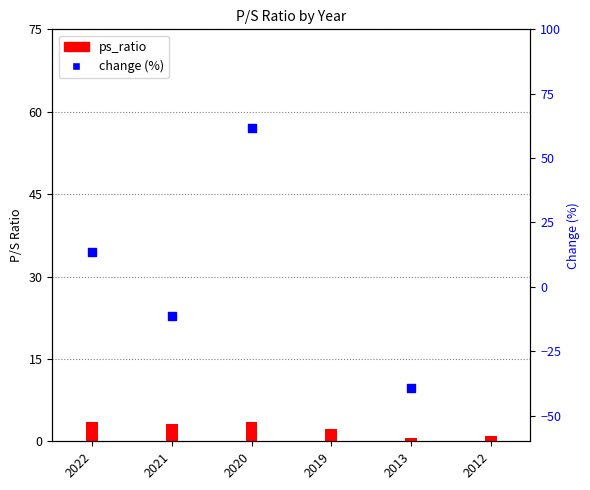

Which has a higher value, 2022 or 2021?

2022